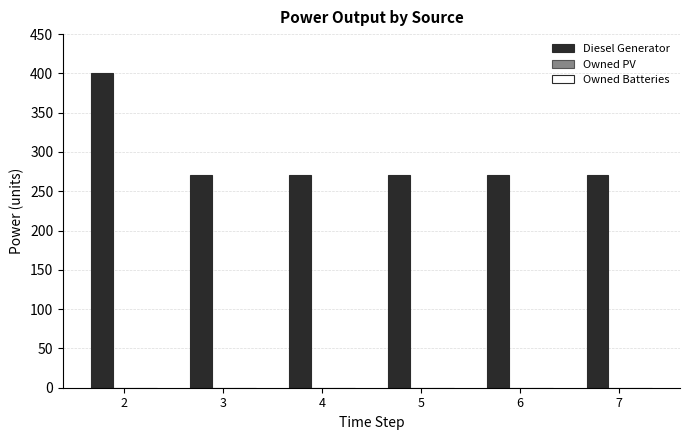

The value at 6 is 484. True or false?

False